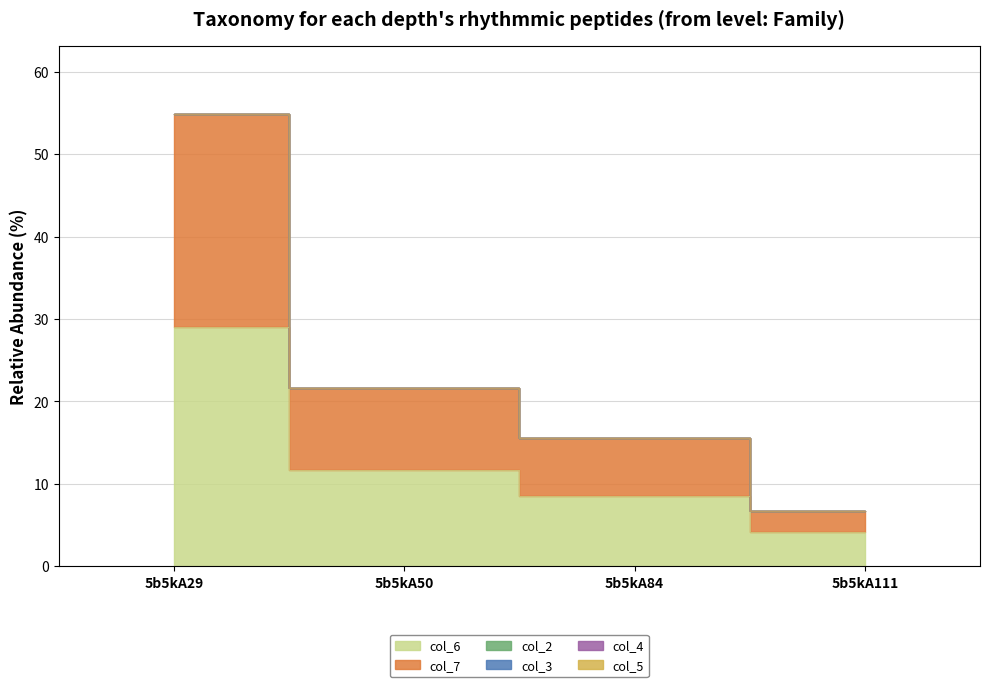

Reading left to right, extract all data points from this chart.

col_6: 5b5kA29=29.0	5b5kA50=11.7	5b5kA84=8.4	5b5kA111=4.1
col_7: 5b5kA29=25.9	5b5kA50=9.9	5b5kA84=7.1	5b5kA111=2.6
col_2: 5b5kA29=0.0	5b5kA50=0.0	5b5kA84=0.0	5b5kA111=0.0
col_3: 5b5kA29=0.0	5b5kA50=0.0	5b5kA84=0.0	5b5kA111=0.0
col_4: 5b5kA29=0.0	5b5kA50=0.0	5b5kA84=0.0	5b5kA111=0.0
col_5: 5b5kA29=0.0	5b5kA50=0.0	5b5kA84=0.0	5b5kA111=0.0